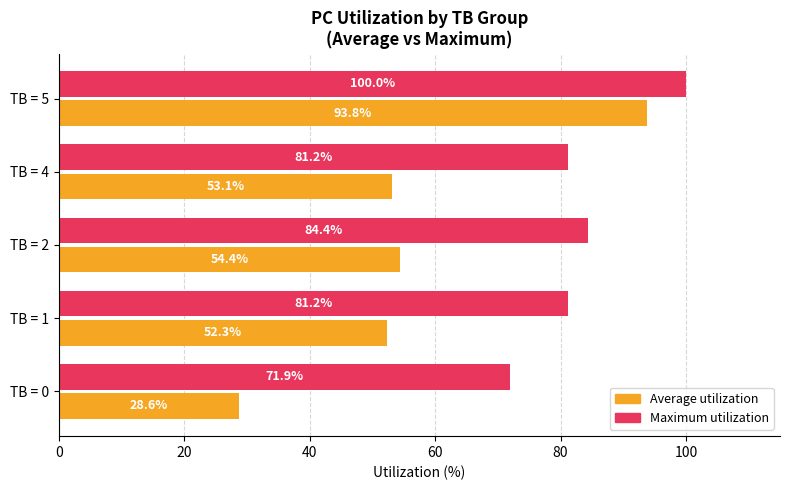

At how many categories does at least one series exceed 60?

5